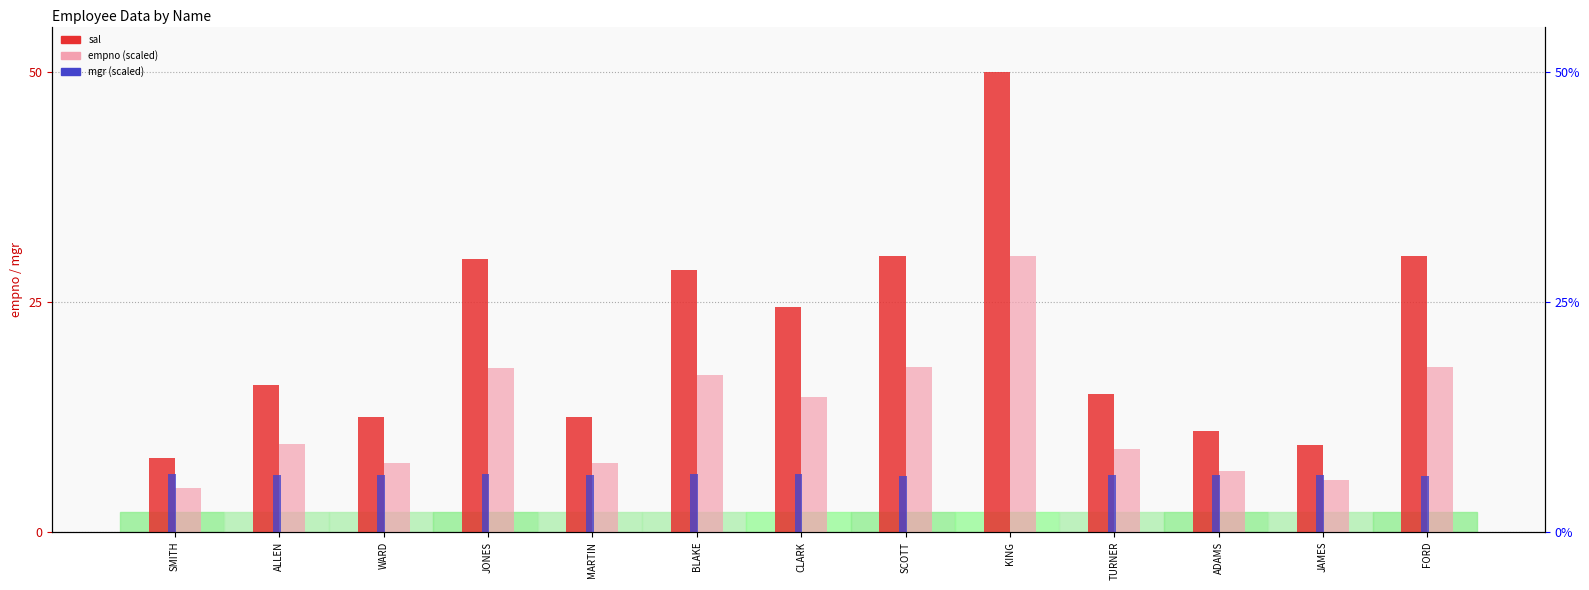

How many categories are shown in the chart?

13